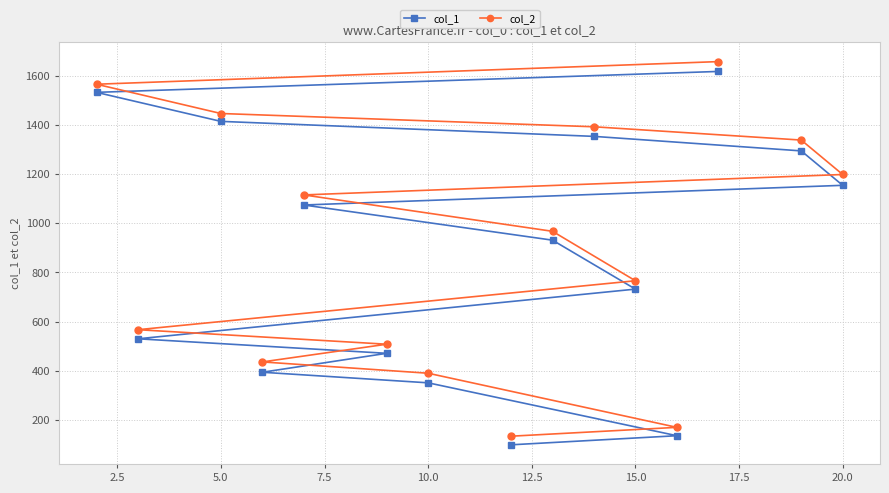

The value of col_1 at 15.0 is 1177. True or false?

False